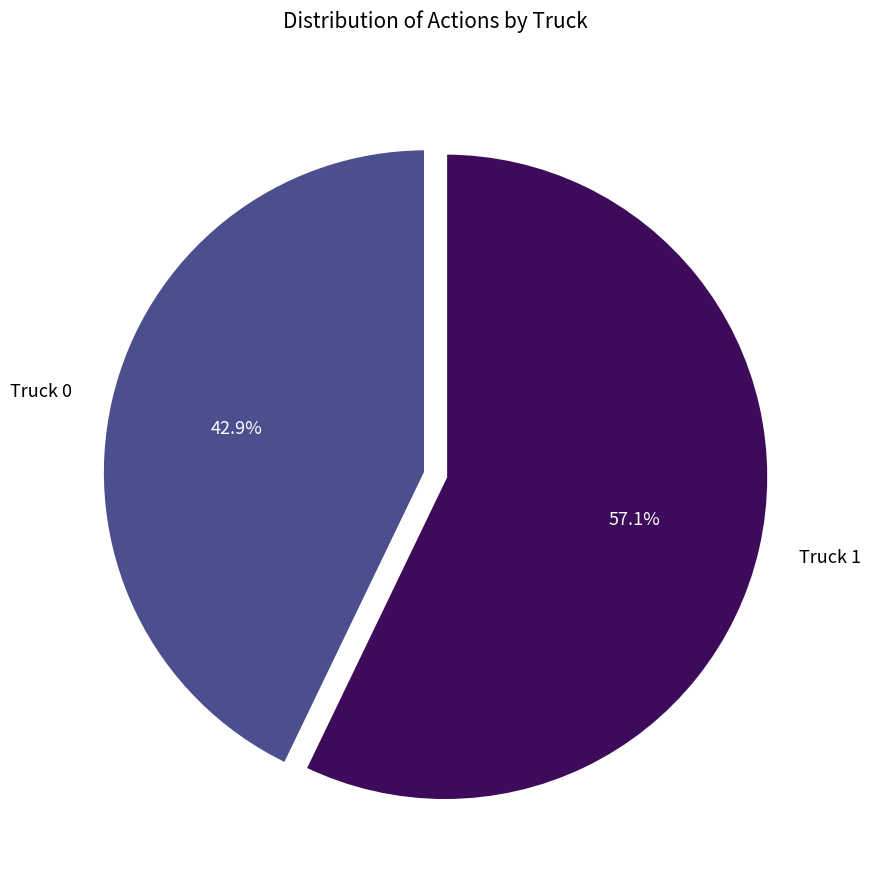

Is there any slice that represents more than half of the pie?

Yes